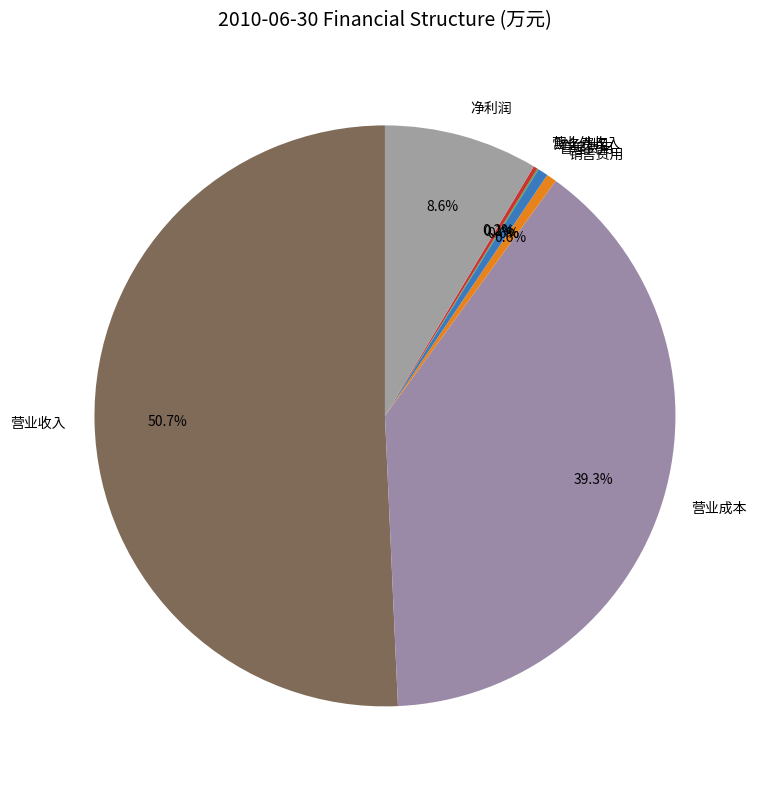

Is there any slice that represents more than half of the pie?

Yes